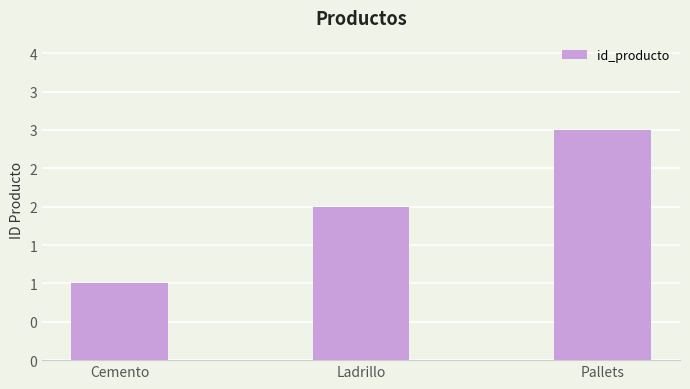

Are the bars grouped side by side (vs. stacked)?

No